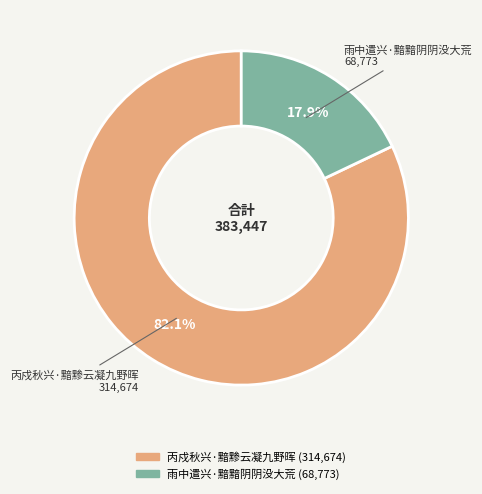

Approximately how many times larger is the value at 雨中遣兴·黯黯阴阴没大荒 compared to 丙戍秋兴·黯黪云凝九野晖?

0.2